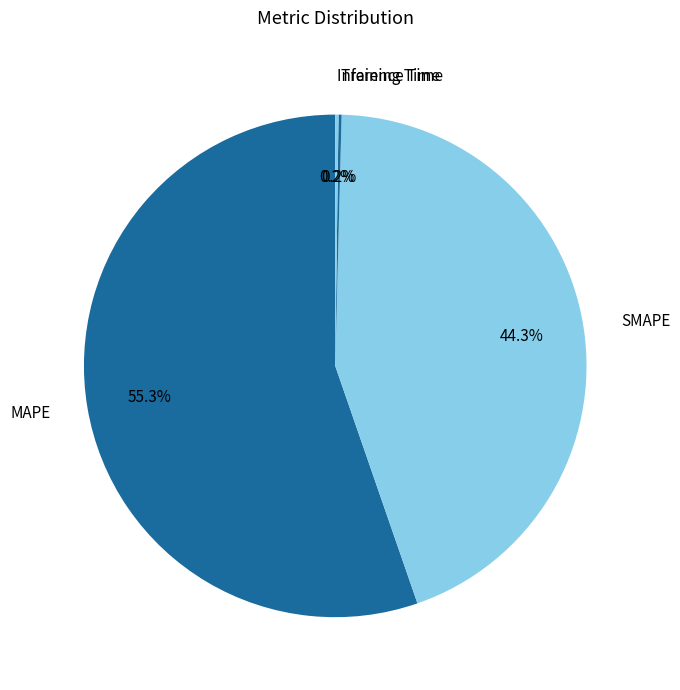

To the nearest percent, what portion does SMAPE represent?

44%